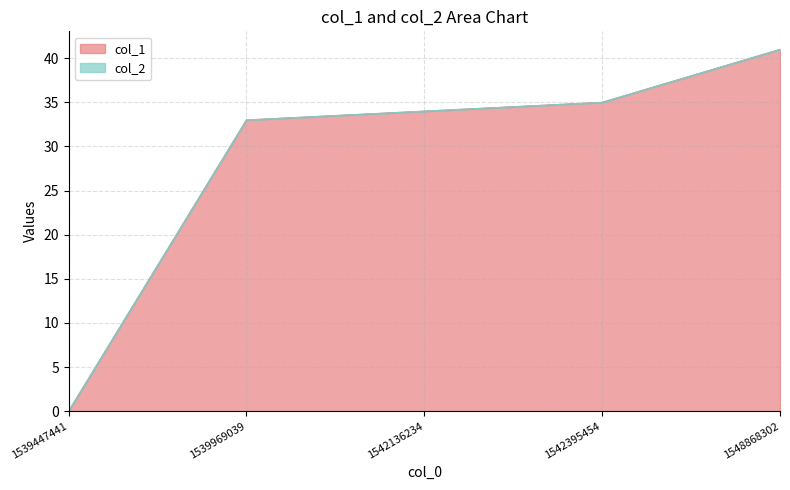

How many categories are shown in the chart?

5